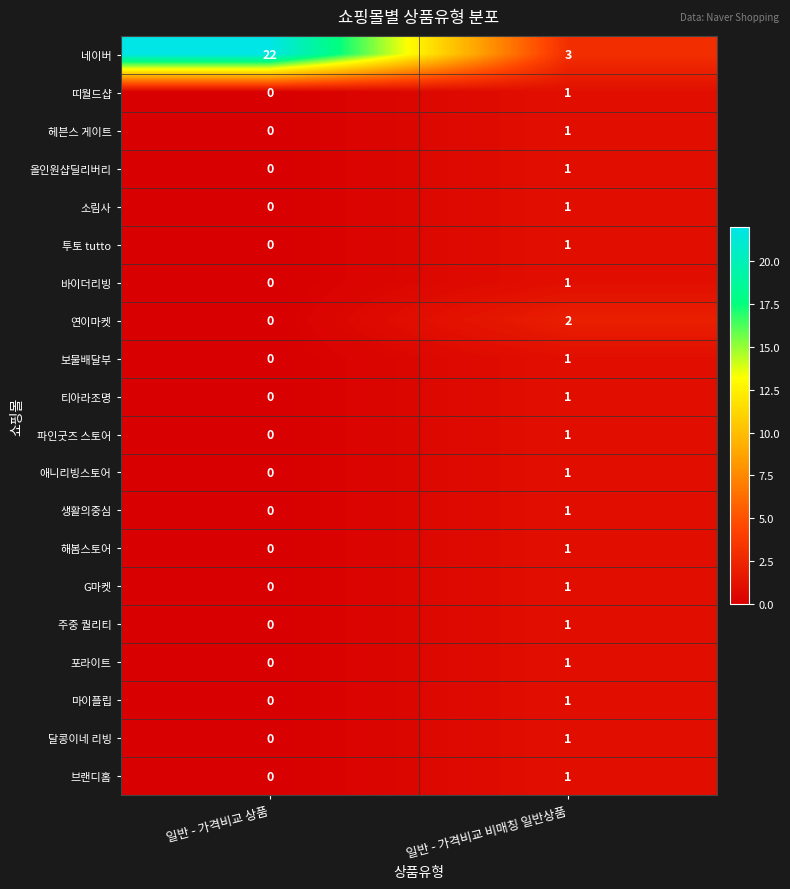

Which label corresponds to the largest value in the chart?

일반 - 가격비교 상품